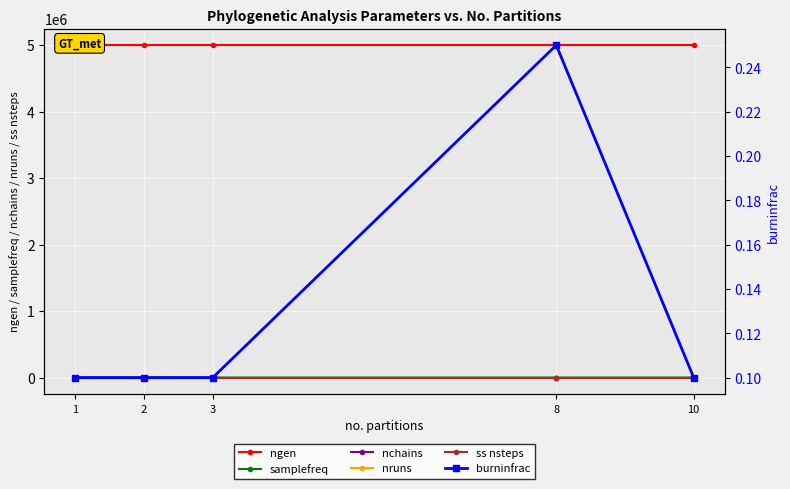

Reading left to right, transcribe all the data shown in this chart.

ngen: 5000000.0	5000000.0	5000000.0	5000000.0	5000000.0
samplefreq: 500.0	500.0	500.0	100.0	500.0
nchains: 8.0	8.0	8.0	8.0	8.0
nruns: 4.0	4.0	4.0	4.0	4.0
ss nsteps: 40.0	40.0	40.0	40.0	40.0
burninfrac: 0.1	0.1	0.1	0.2	0.1